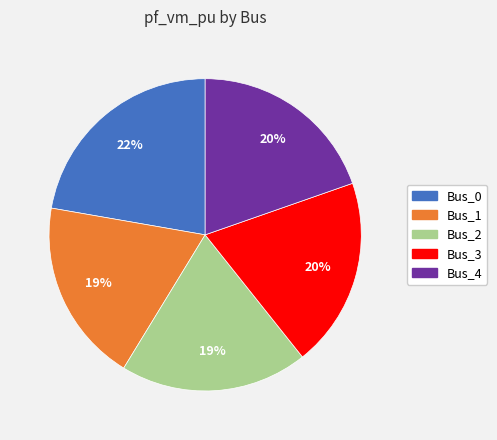

How many slices are in this pie chart?

5